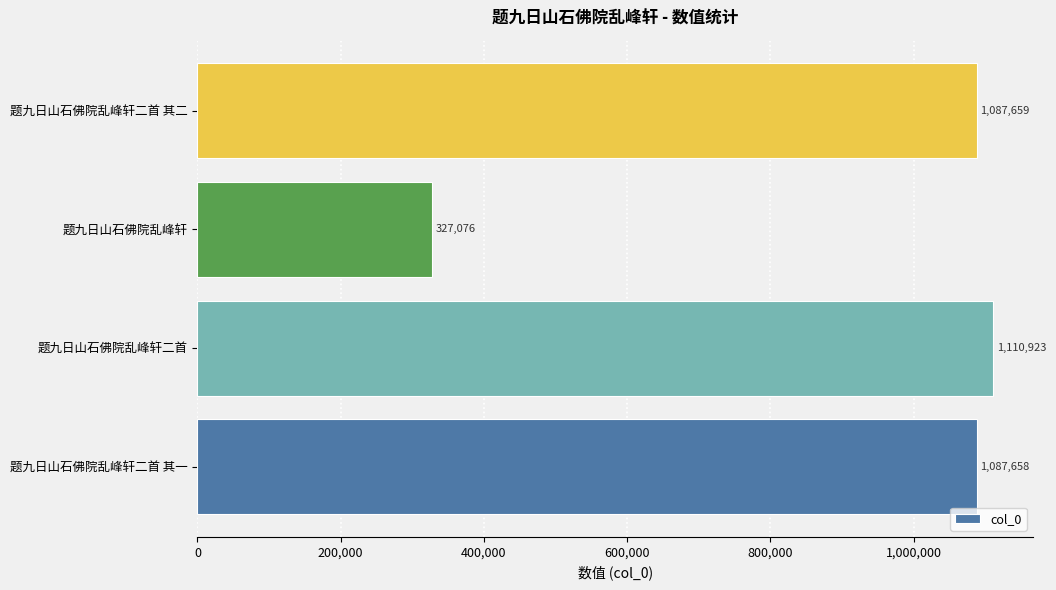

The chart shows a value of 1087659 at 题九日山石佛院乱峰轩二首 其二. True or false?

True